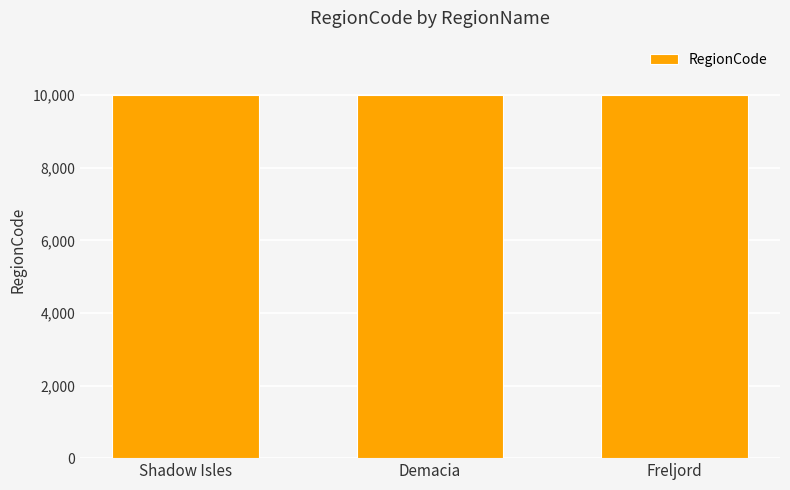

What is the sum of all values?

30006